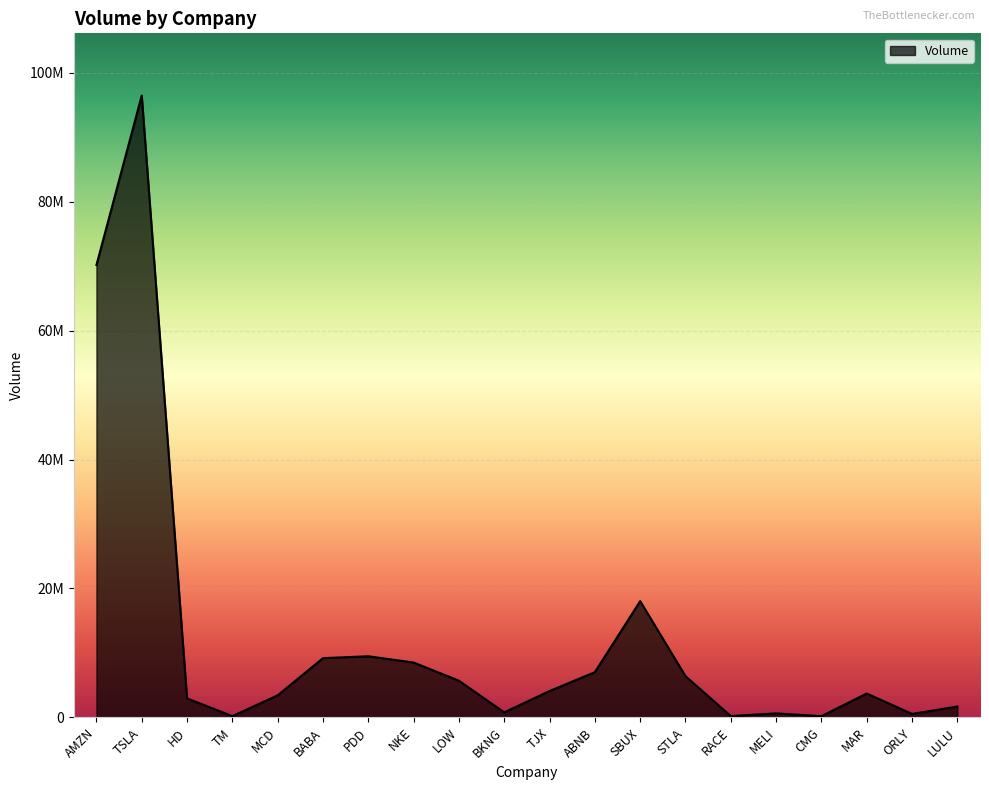

Does the chart have visible grid lines?

Yes